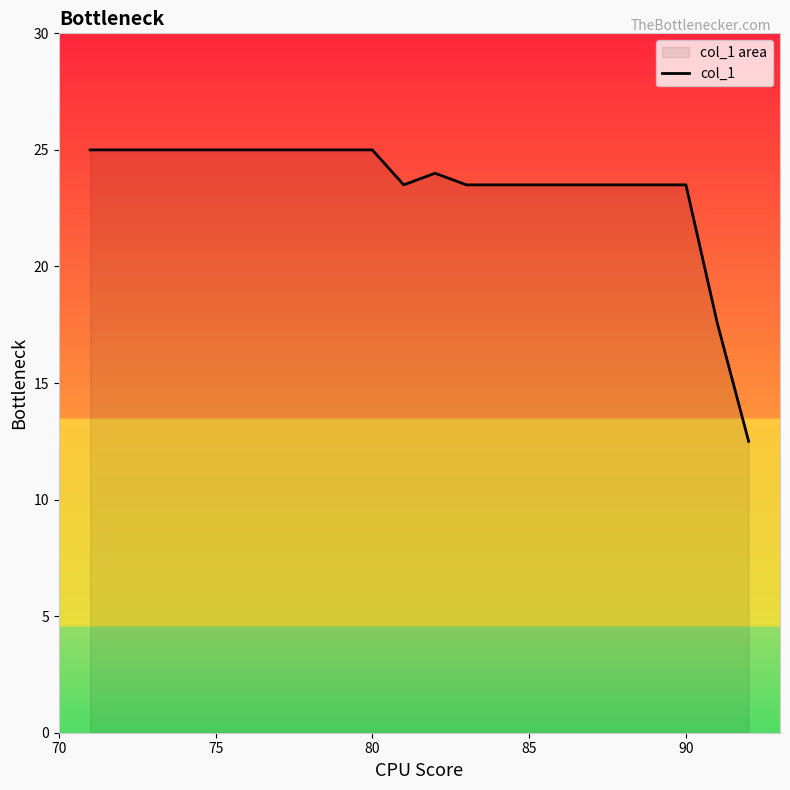

What is the difference between the maximum and minimum values?

12.5